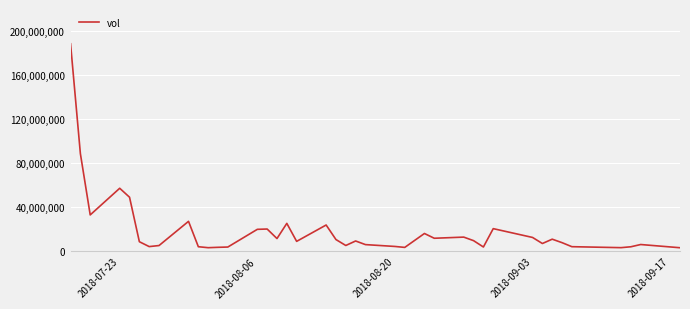

What is the difference between the maximum and minimum values?

185712300